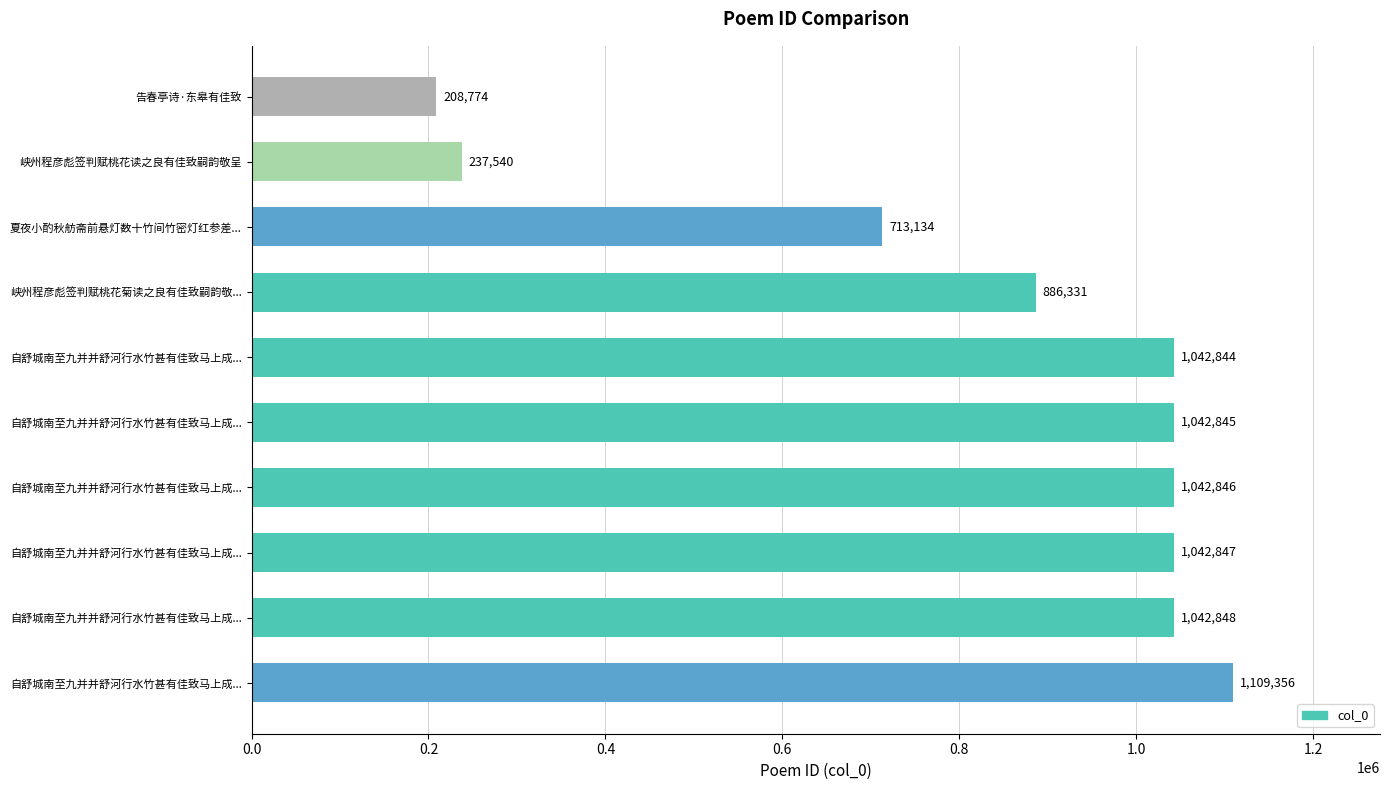

Are the bars grouped side by side (vs. stacked)?

No